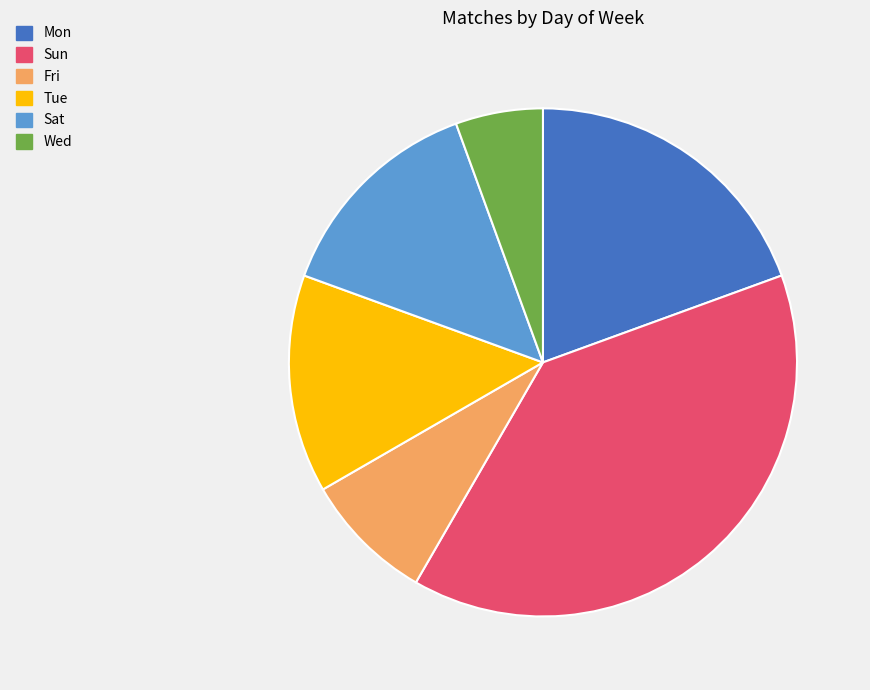

Is the sum of Tue and Wed greater than half?

No